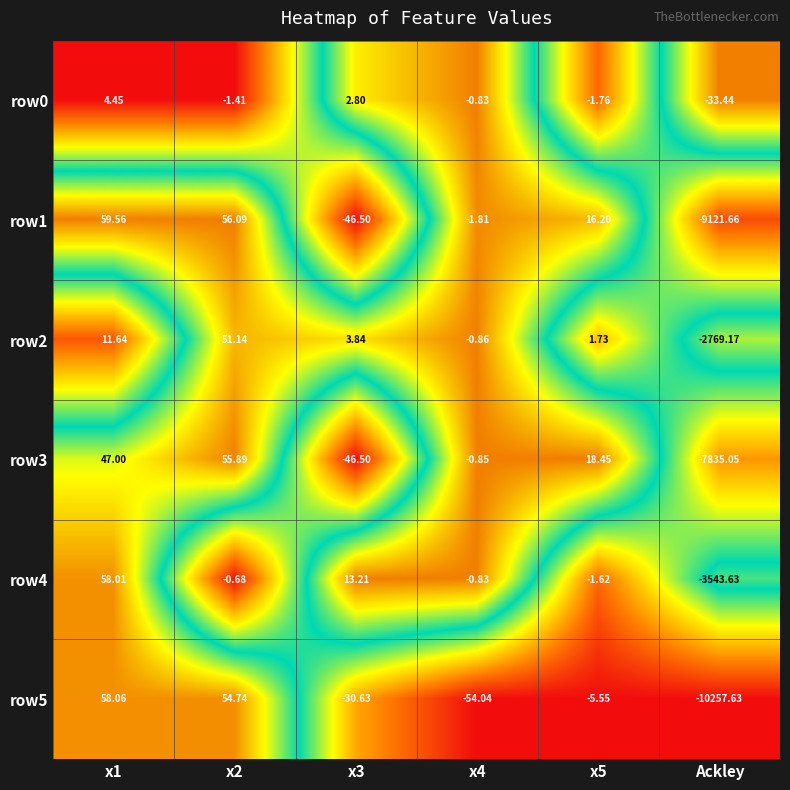

What is the difference between the highest and lowest values at Ackley?

10224.2